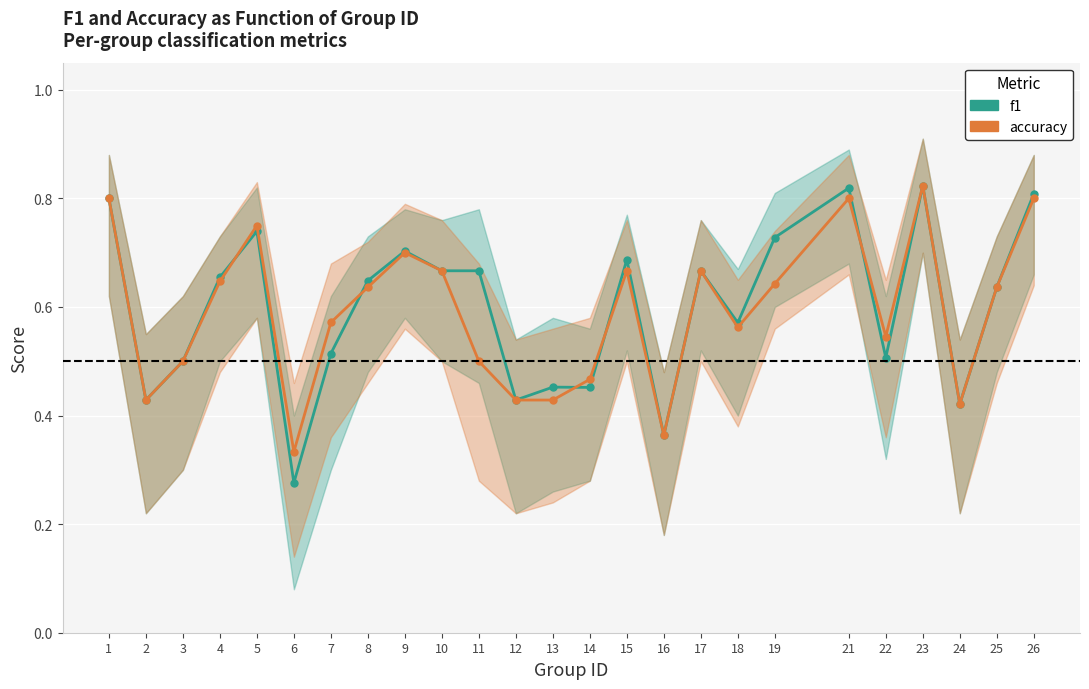

How many interior local peaks does the accuracy series have?

6